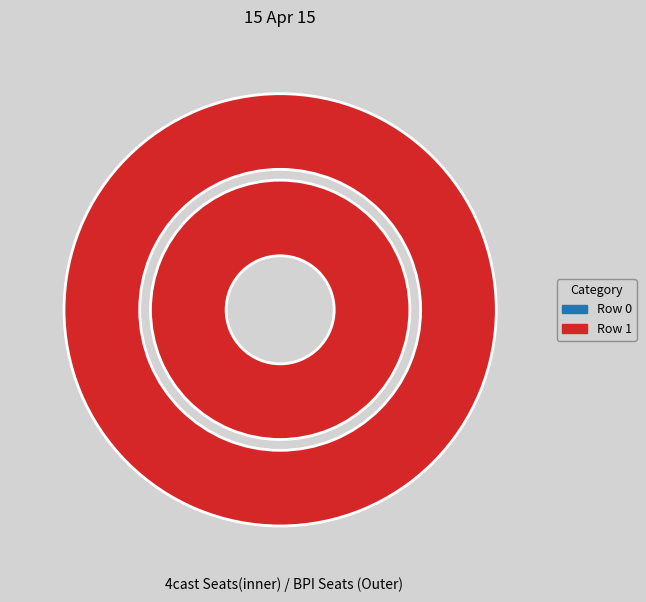

True or false: Row 1 accounts for 99% of the total.

False